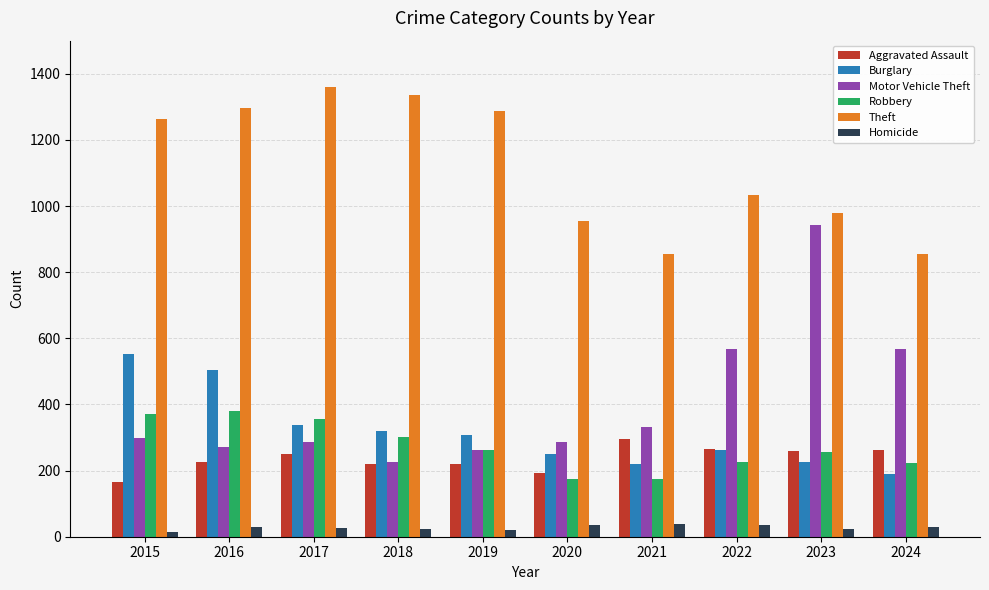

Rank the series by their maximum value, from highest to lowest.

Theft, Motor Vehicle Theft, Burglary, Robbery, Aggravated Assault, Homicide